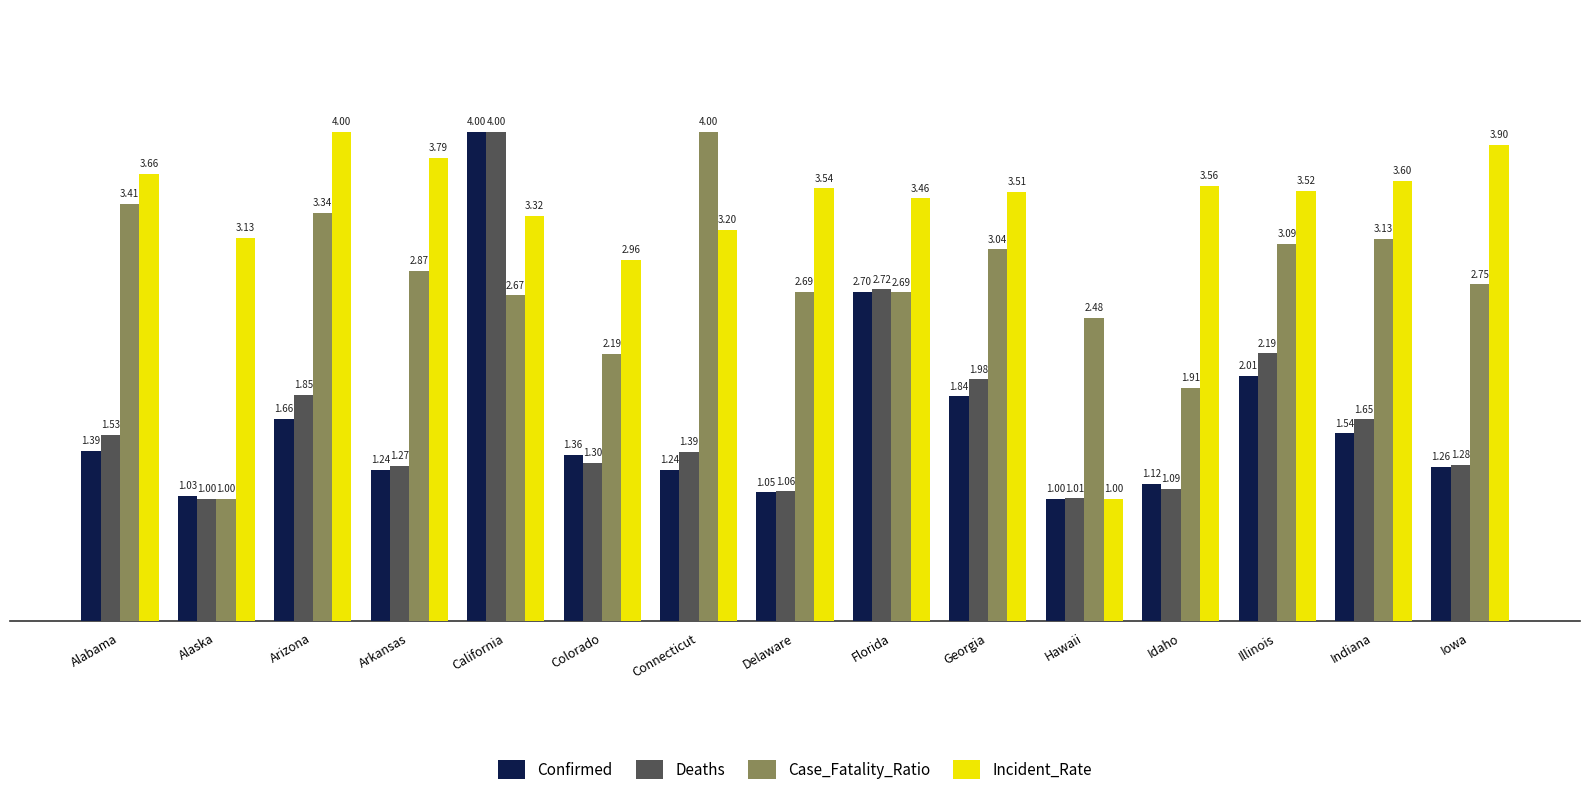

What is the label of the 13th bar from the left?

Illinois